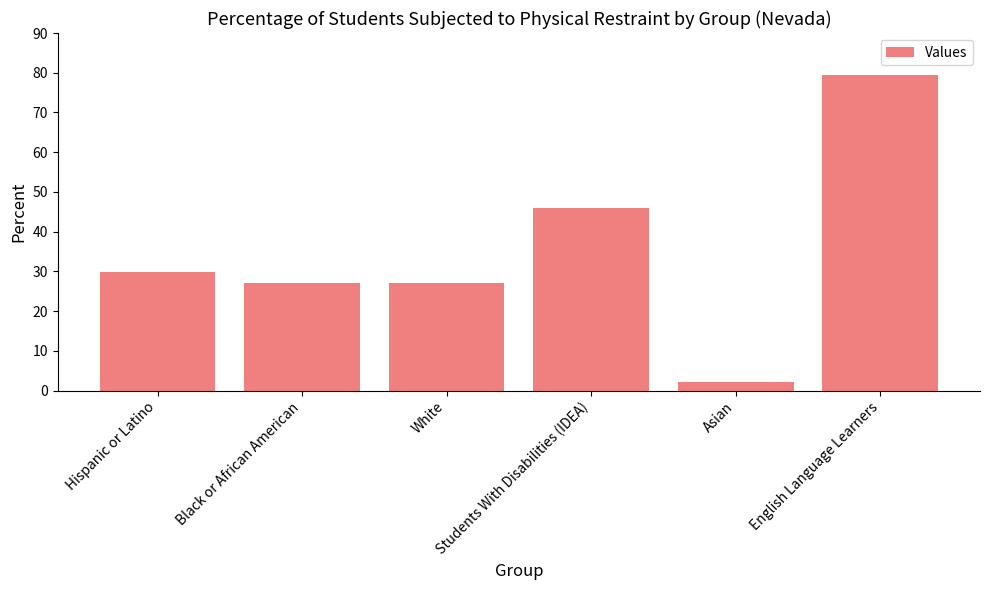

What is the sum of all values?

211.2